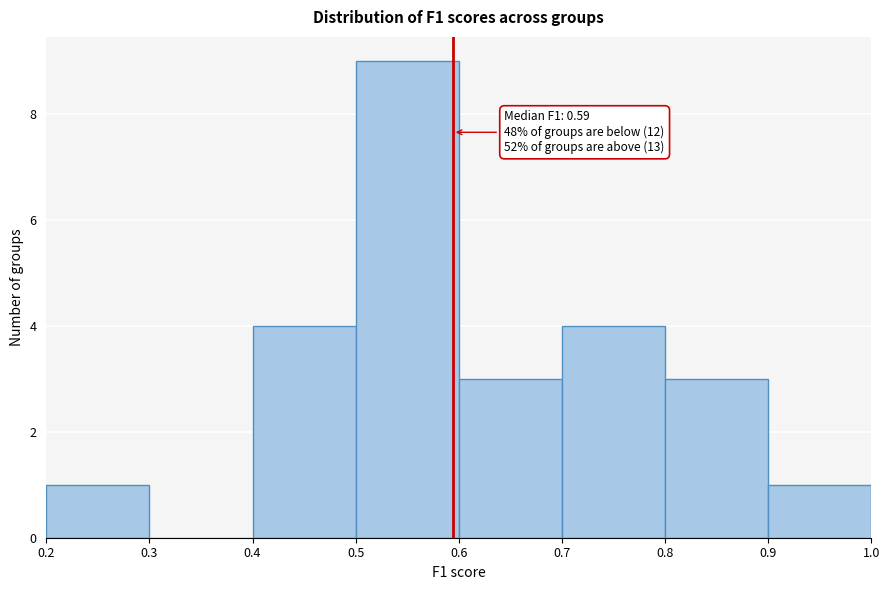

Which range on the x-axis has the tallest bar?

0.5 to 0.6